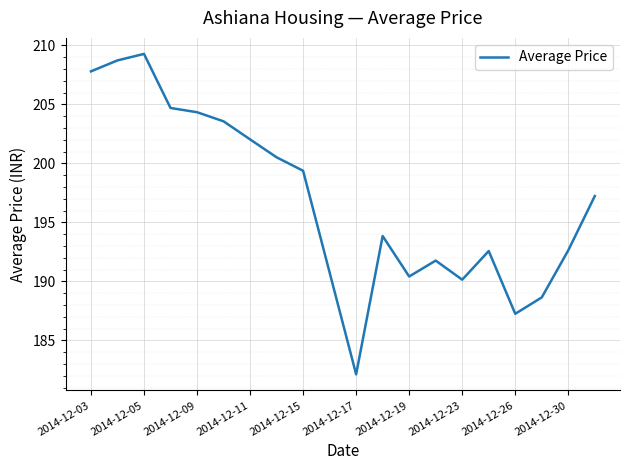

What is the minimum value shown in the chart?

182.1